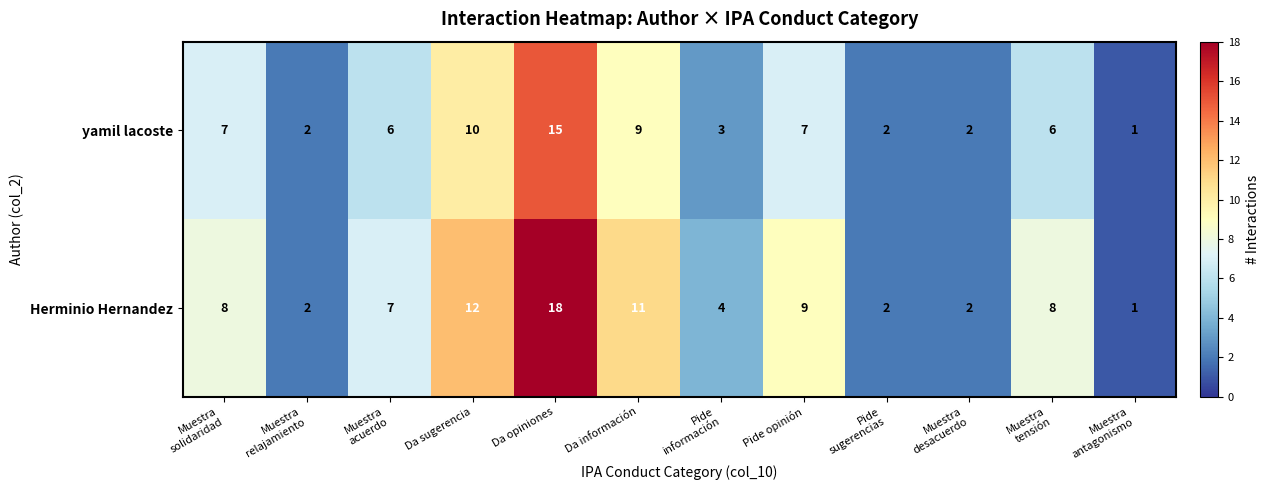

Is it true that yamil lacoste equals 14 at Da sugerencia?

False